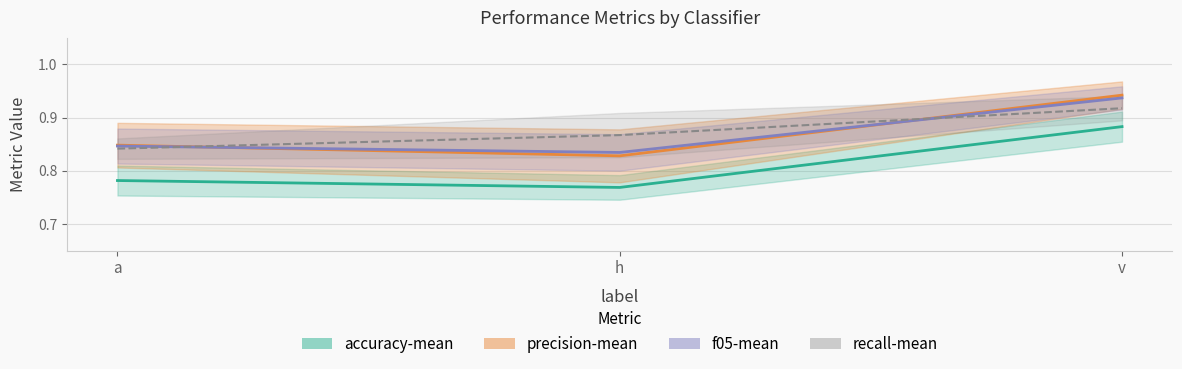

What are all the series names shown in the legend?

accuracy-mean, precision-mean, f05-mean, recall-mean